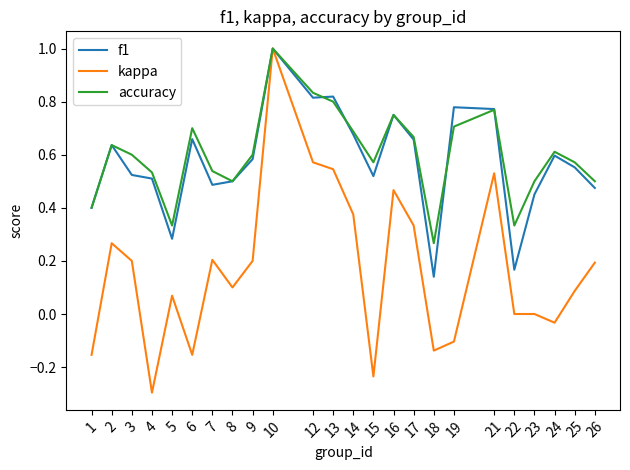

Does the chart have visible grid lines?

No